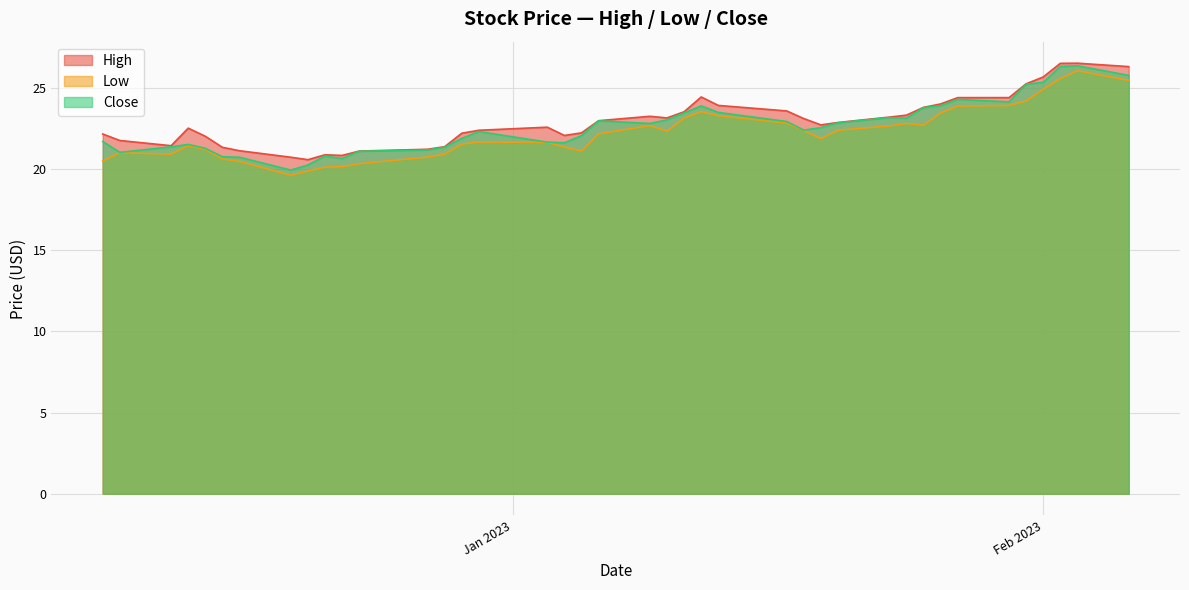

True or false: High and Low intersect in this chart.

False